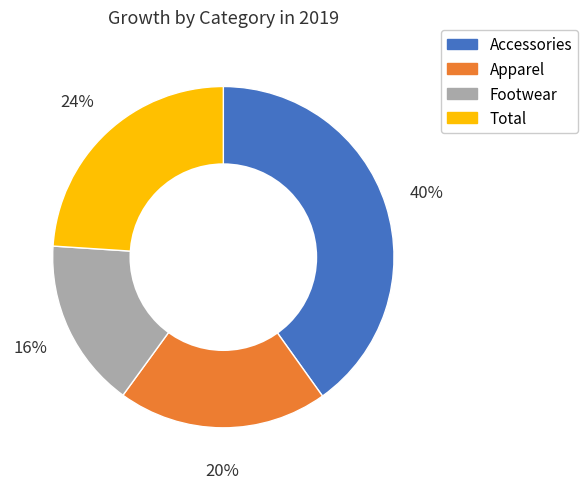

How many slices are in this pie chart?

4